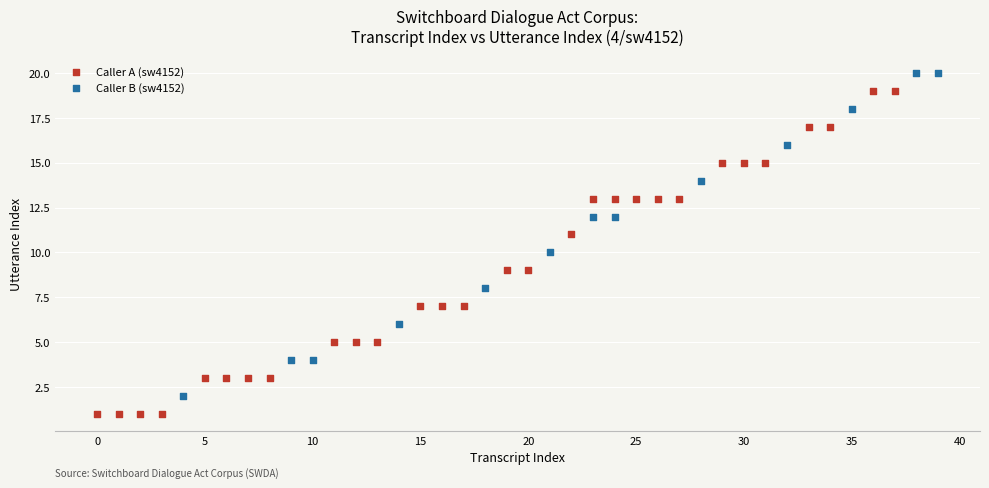

Which series reaches the minimum Y coordinate?

Caller A (sw4152)